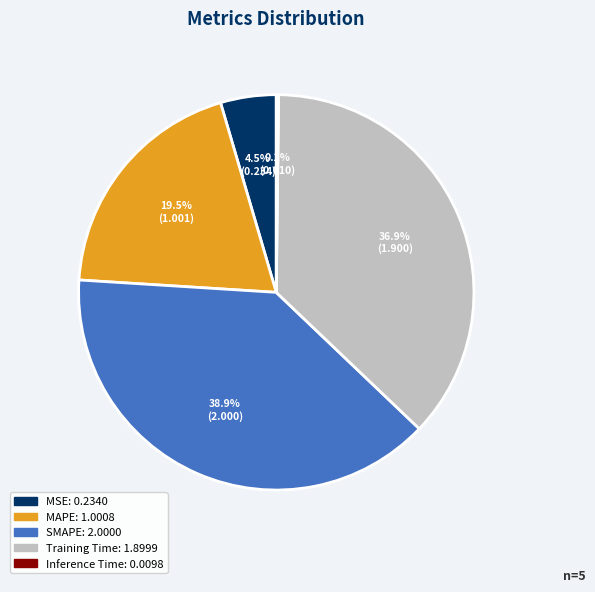

Does Training Time represent more than half of the total?

No